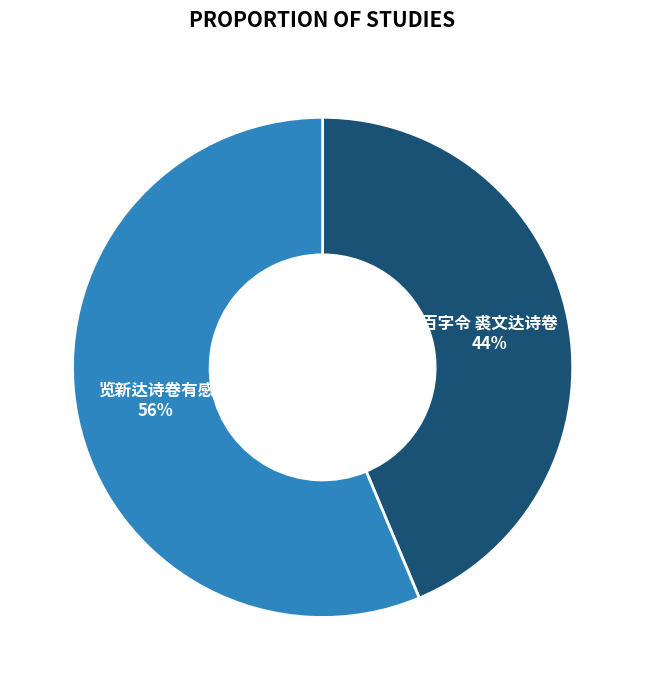

Approximately how many times larger is the value at 览新达诗卷有感 compared to 百字令 裘文达诗卷?

1.3